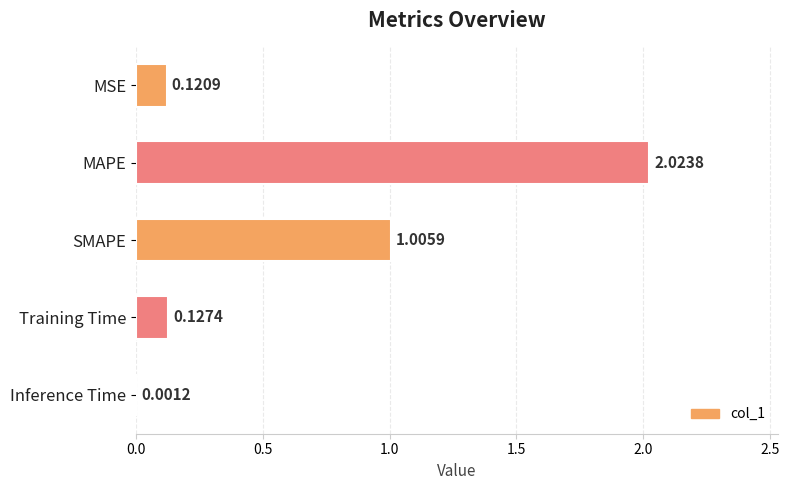

What is the sum of the values at MAPE and SMAPE?

3.0